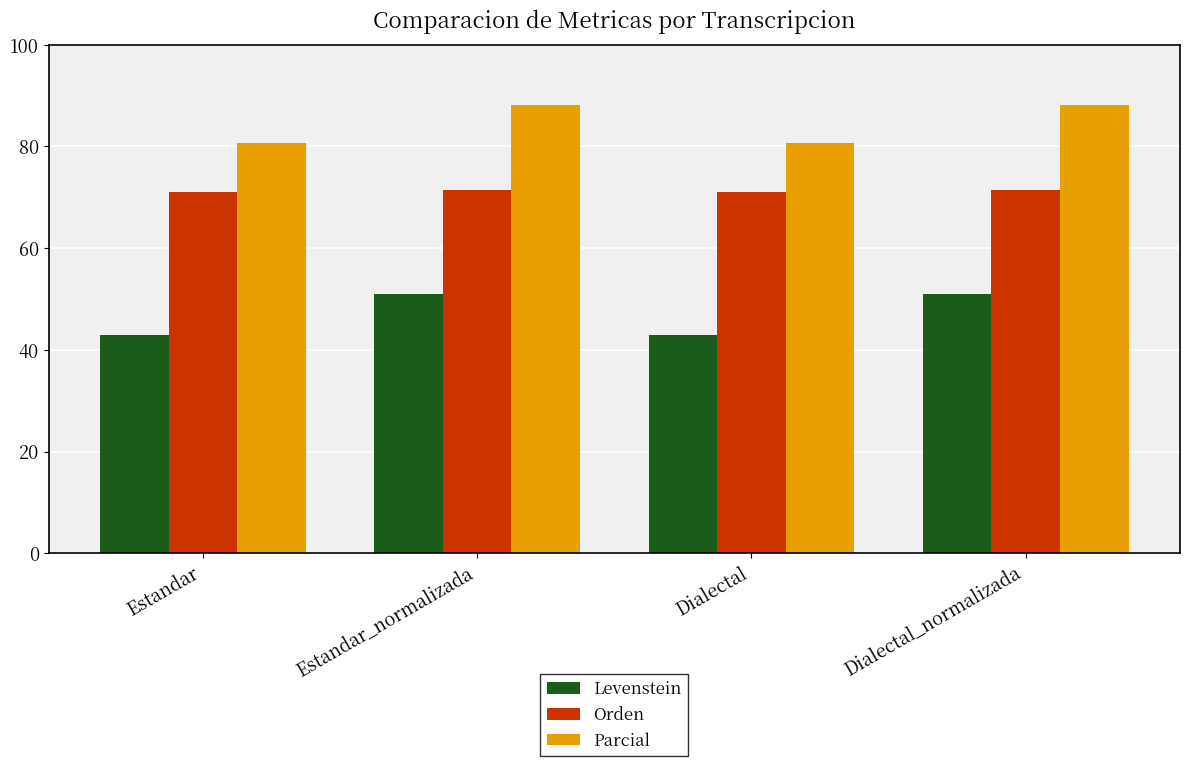

Rank the series by their average value, from highest to lowest.

Parcial, Orden, Levenstein